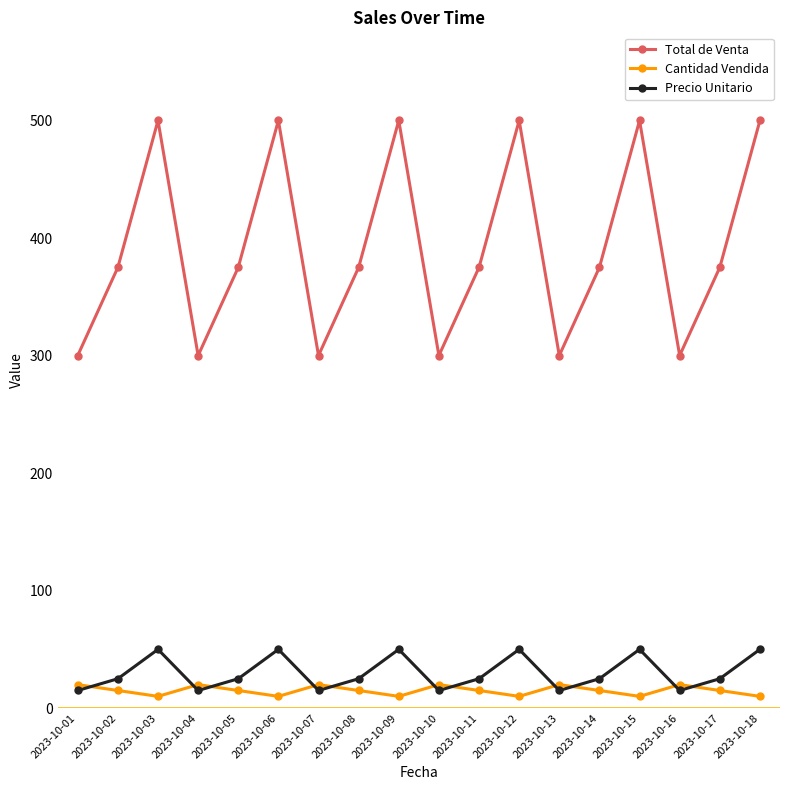

True or false: Cantidad Vendida and Total de Venta cross at least once.

False